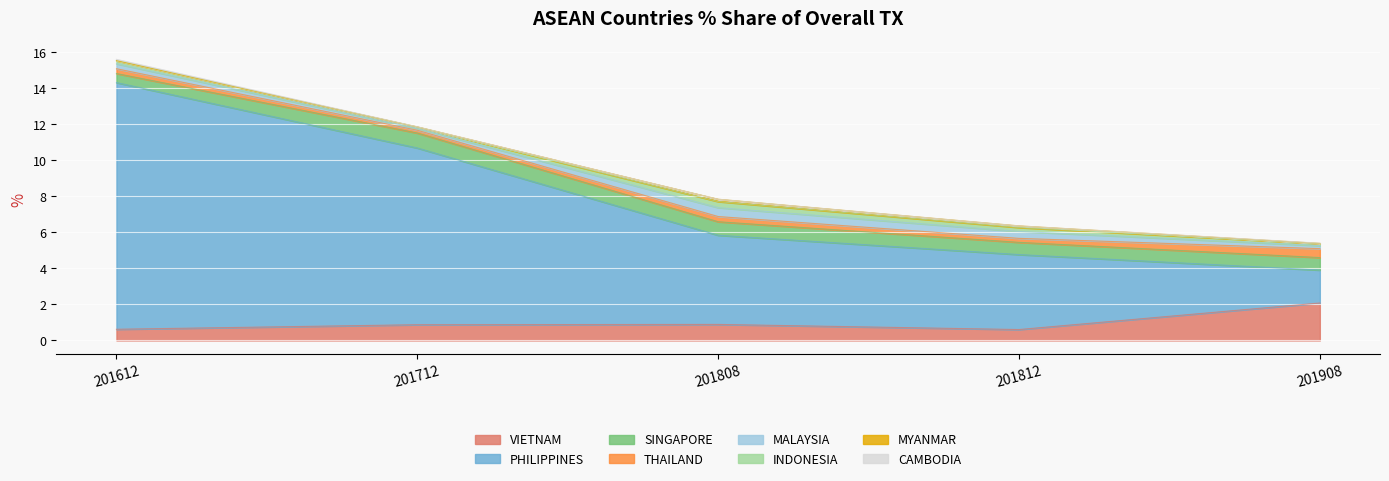

What is the value of the 201812_% Share point at the 1st from the left?

0.6